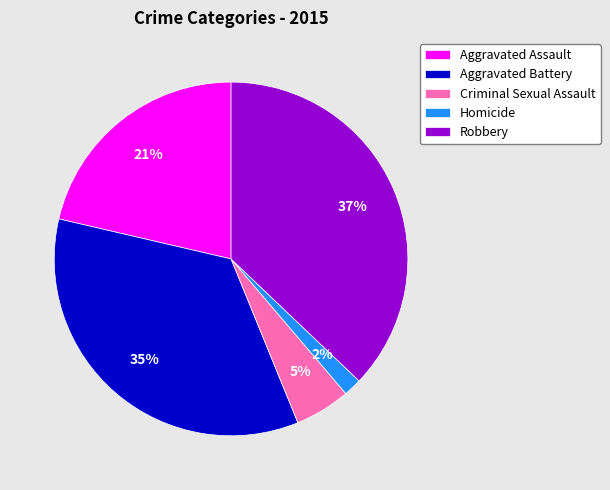

What percentage is the Robbery slice, to the nearest percent?

37%